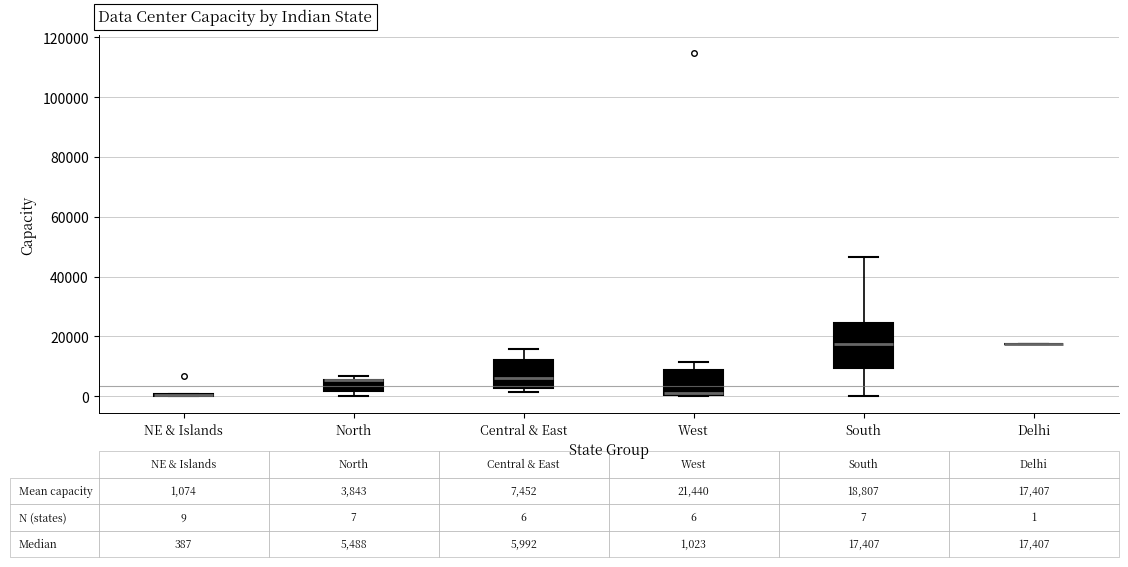

Which box is the tallest, from its lower edge to its upper edge?

South